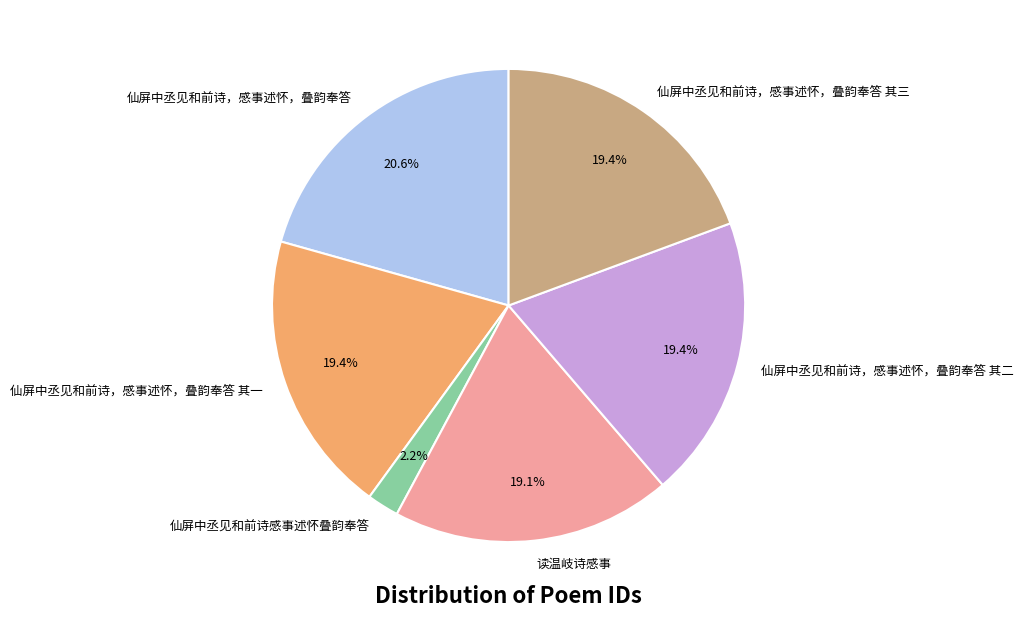

Does 读温岐诗感事 represent more than half of the total?

No